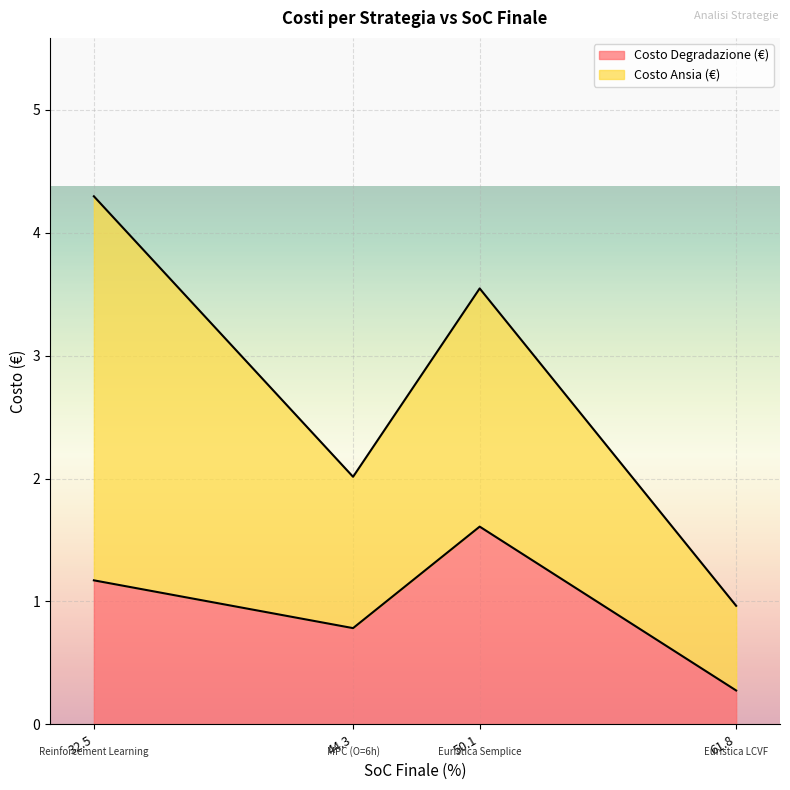

What is the sum of the Costo Degradazione (€) values at 44.3 and 61.8?

1.1